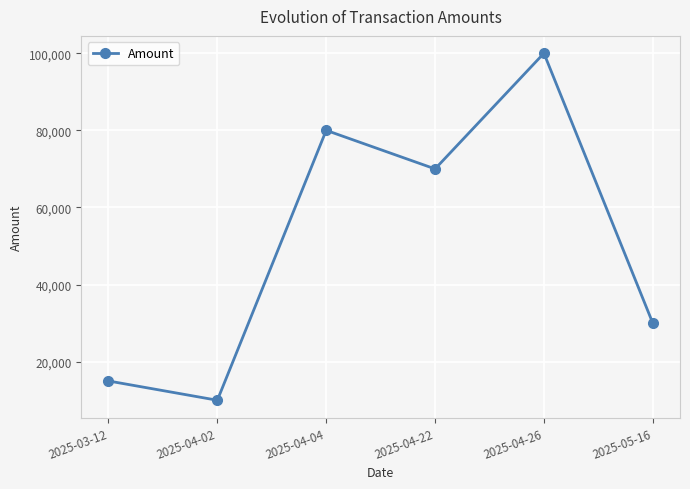

True or false: the data shows 116060 at 2025-04-22.

False